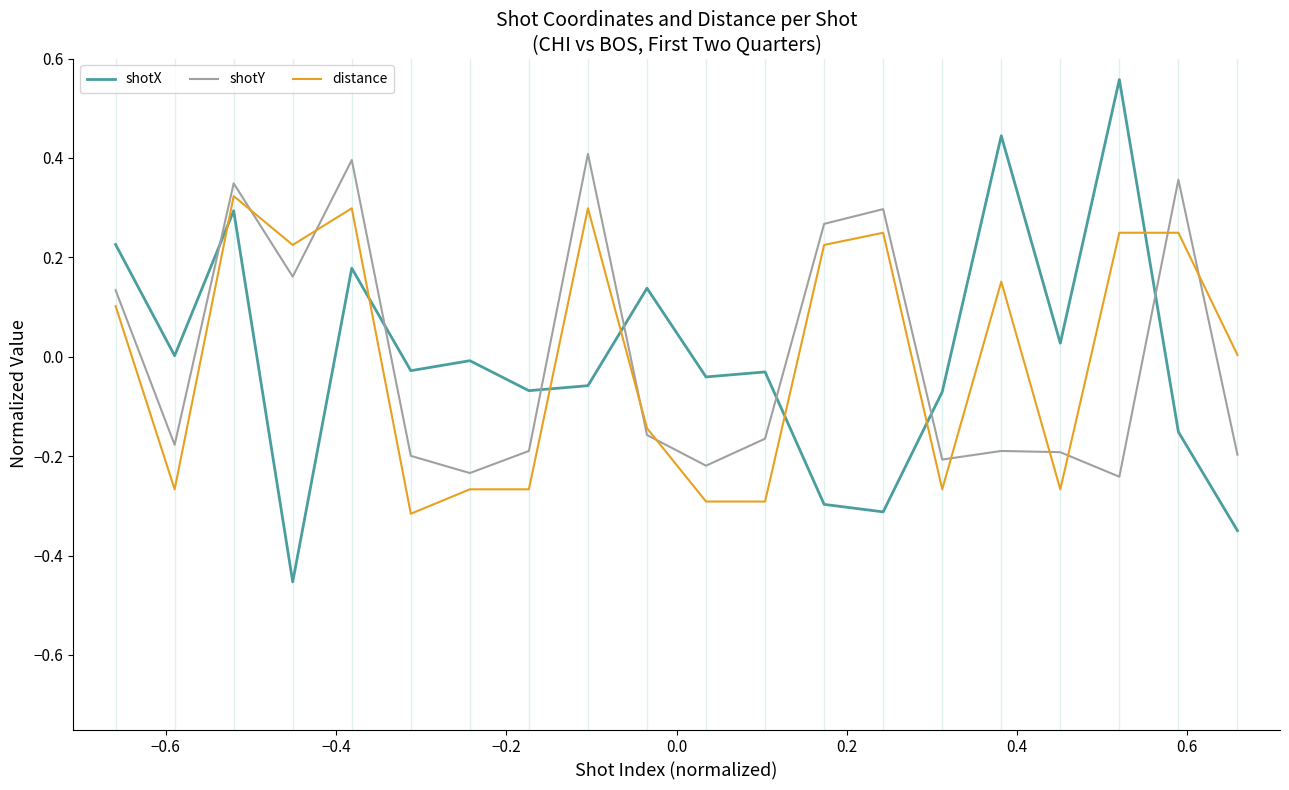

How many times do shotX and distance cross each other?

7